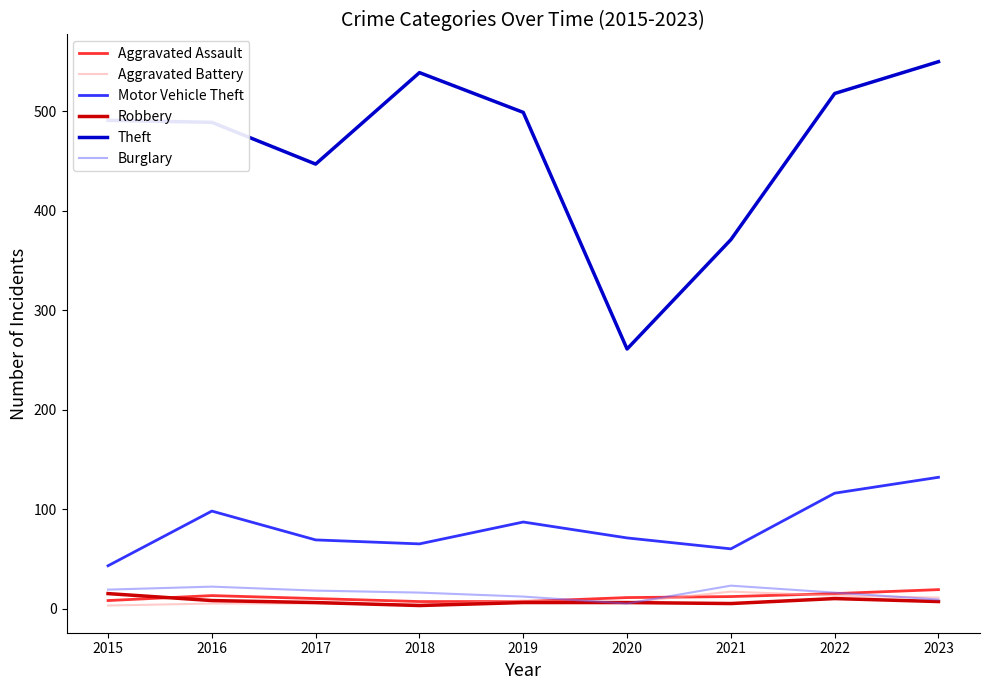

At how many categories does at least one series exceed 463?

6